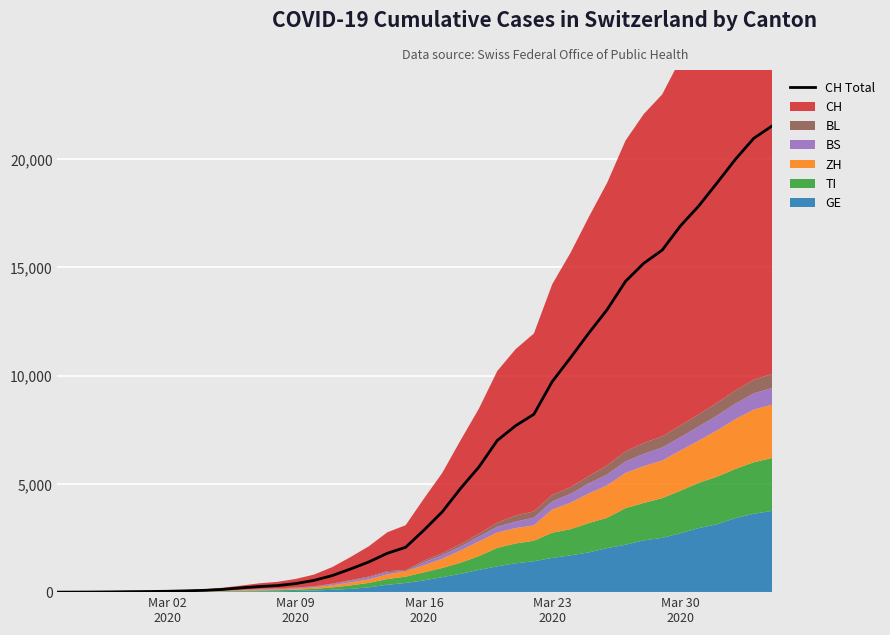

Reading right to left, list all the values displayed in this chart.

21535	20965	19997	18908	17842	16920	15798	15195	14356	13054	11970	10831	9727	8217	7686	7005	5781	4793	3710	2864	2072	1795	1398	1072	766	542	396	303	257	197	125	83	59	40	29	23	13	6	2	0